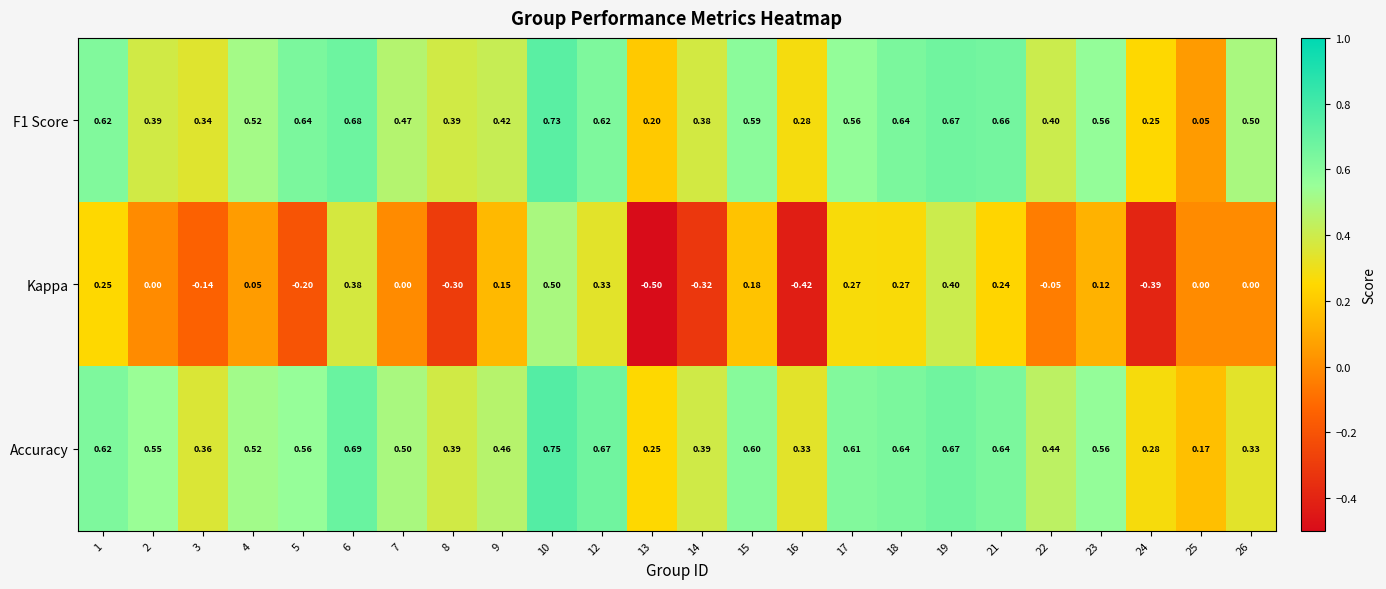

Which series has the largest total across all categories?

Accuracy